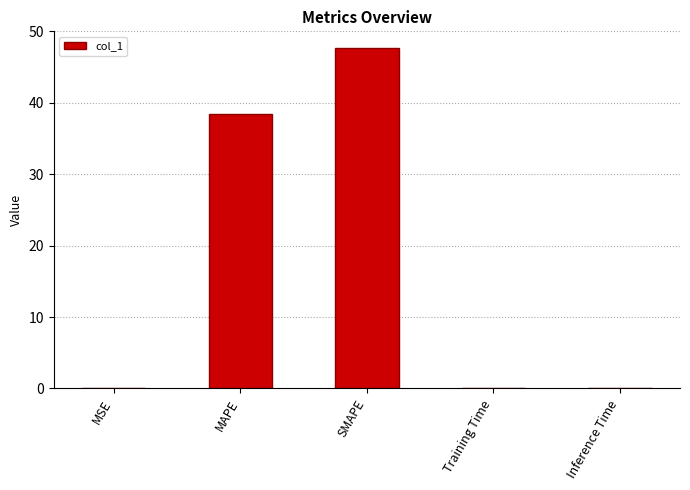

What value does the data have at MAPE?

38.5